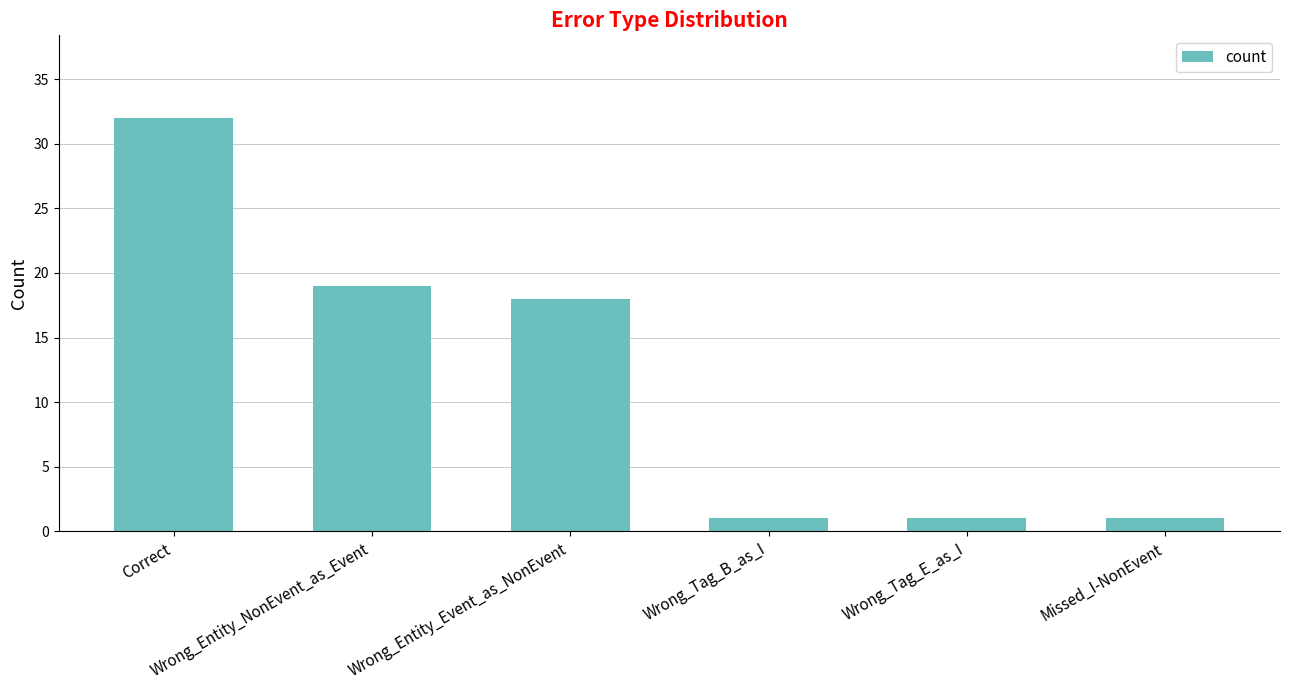

Which has a higher value, Wrong_Entity_Event_as_NonEvent or Wrong_Tag_B_as_I?

Wrong_Entity_Event_as_NonEvent